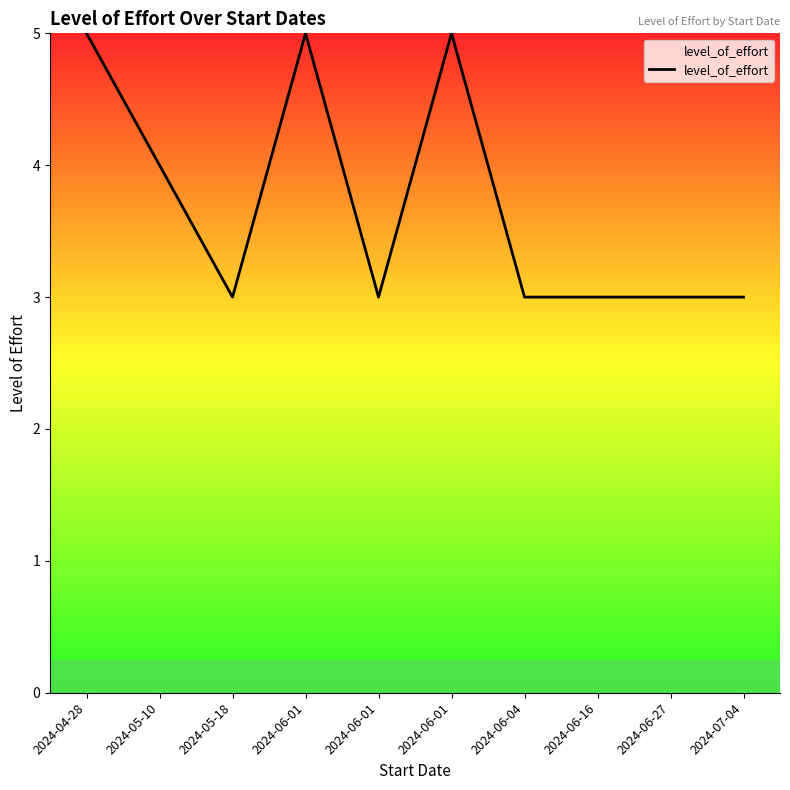

True or false: the data has more than 2 interior local peaks.

False